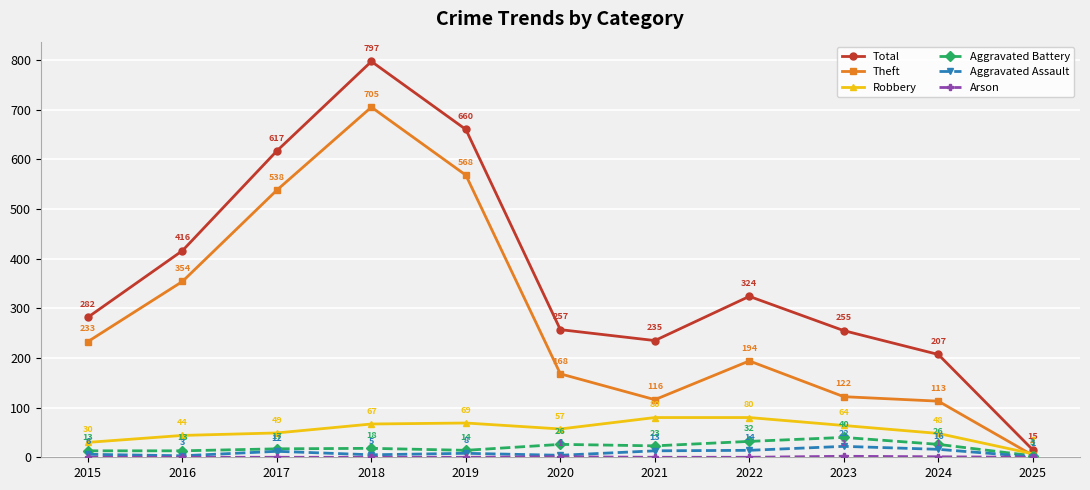

At which category does Total reach its first local valley?

2021